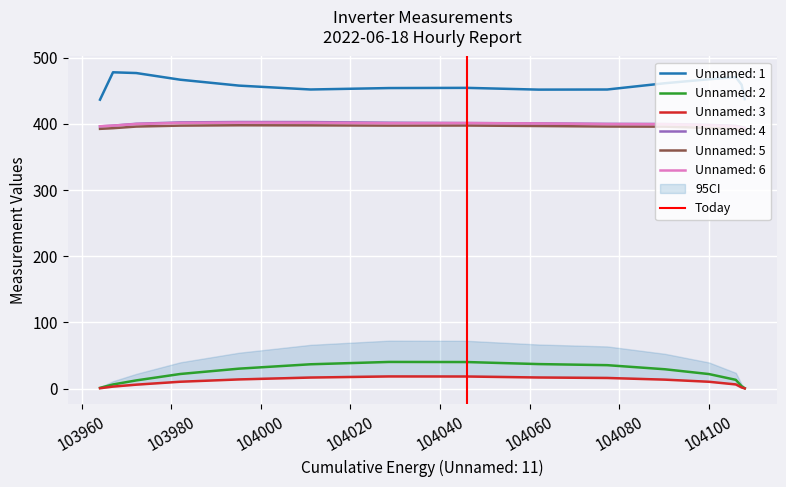

What is the maximum value for Unnamed: 4?

402.8